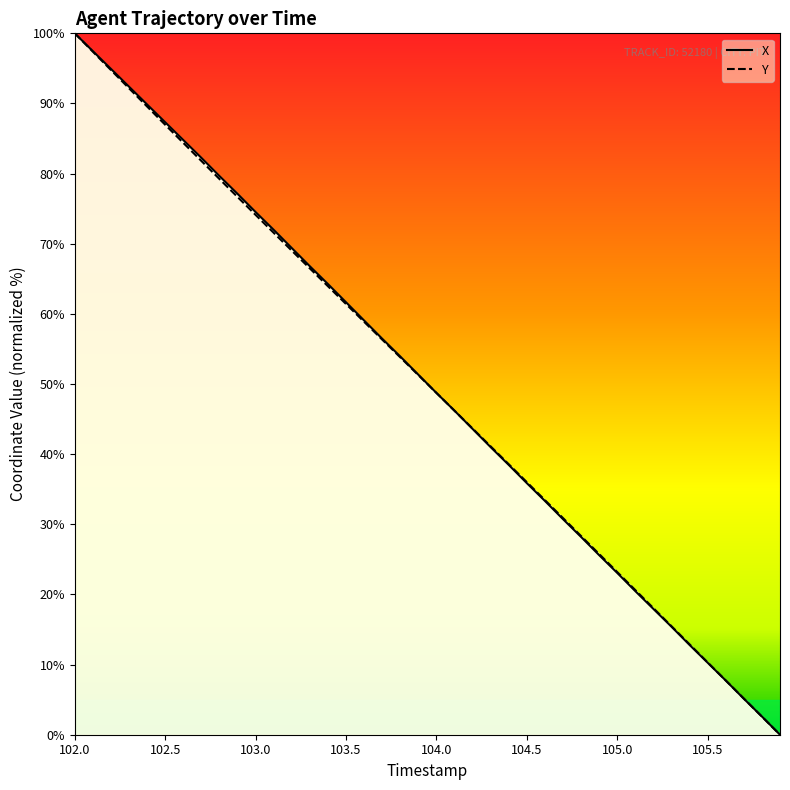

Which label corresponds to the largest value in the chart?

102.0